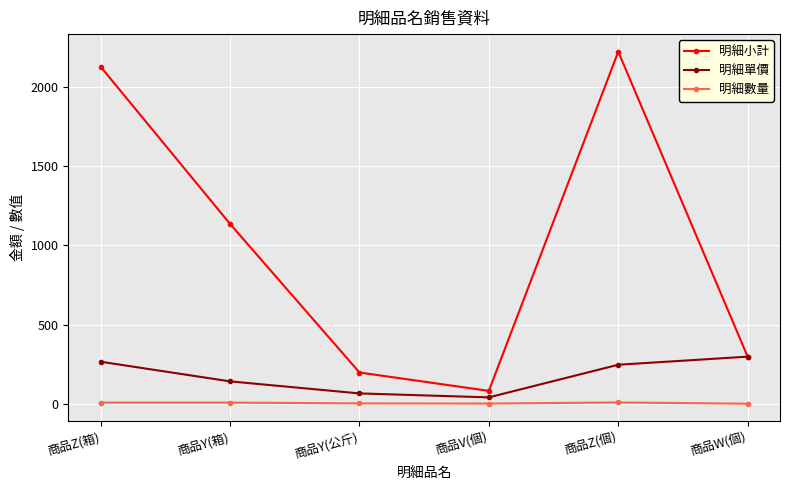

Is it true that 明細小計 equals 3433 at 商品Z(個)?

False